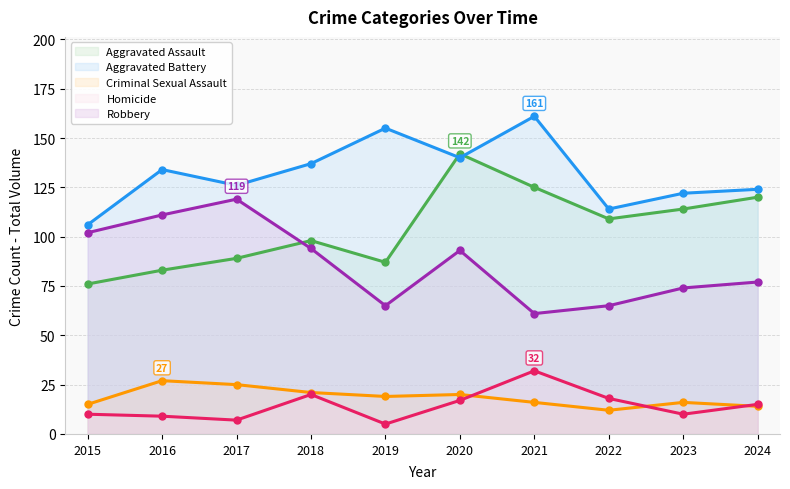

True or false: Criminal Sexual Assault and Aggravated Assault intersect in this chart.

False